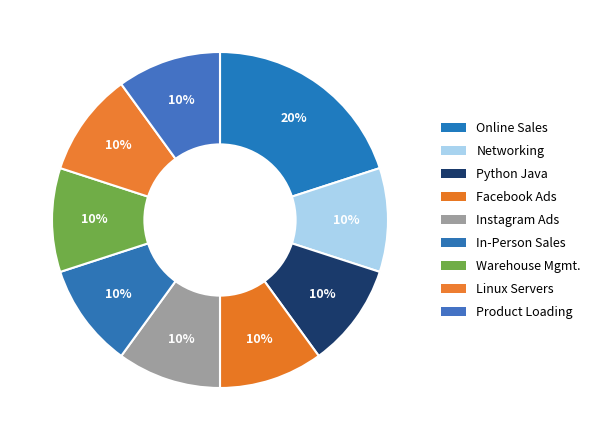

Count the number of slices in the pie.

9